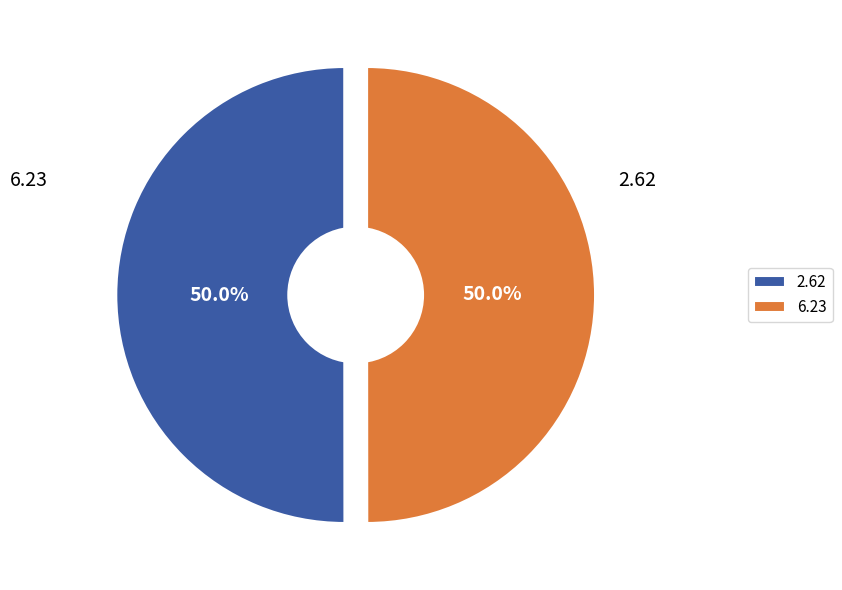

Which category has the smallest portion of the pie?

6.23